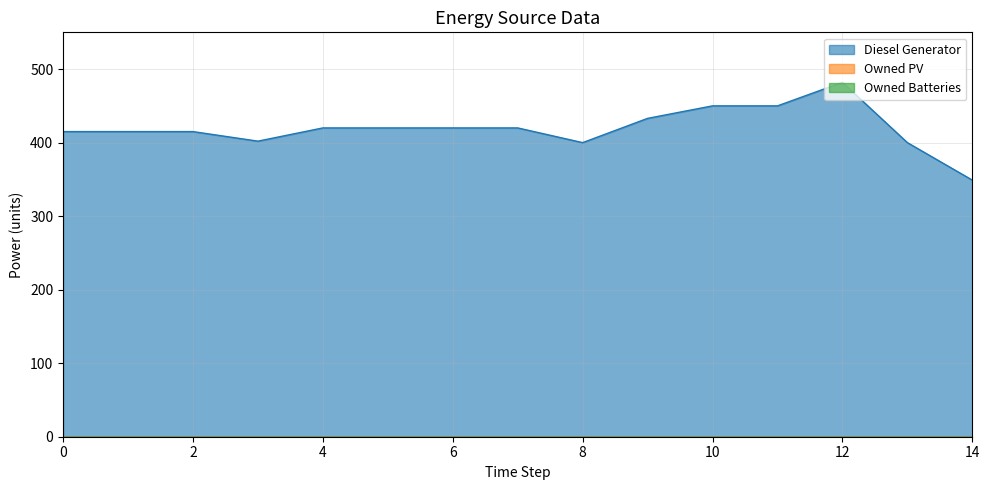

Where is the first local minimum for Diesel Generator?

3